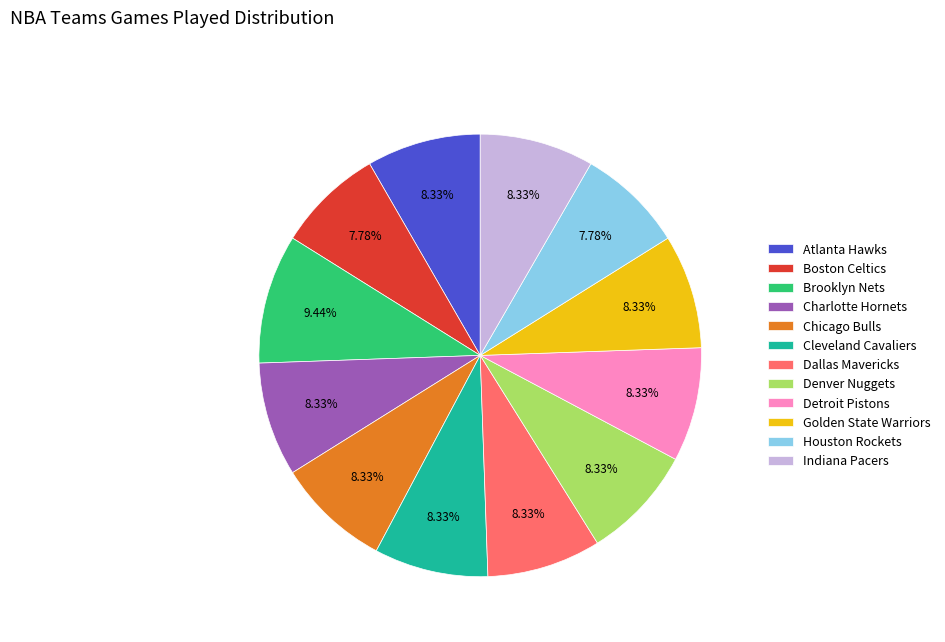

Is Houston Rockets the majority of the pie?

No